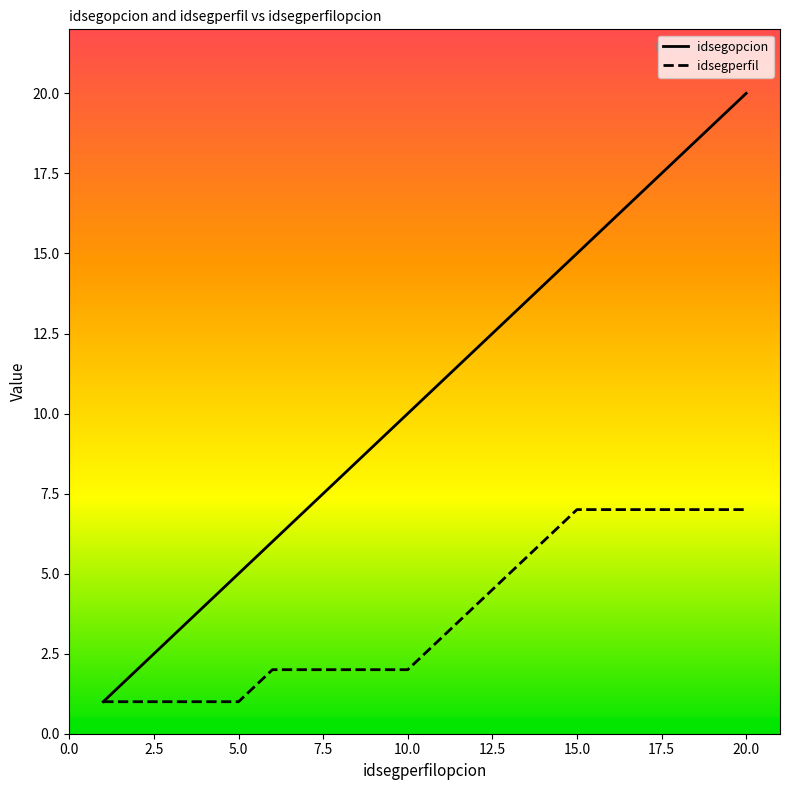

List the series in order of their peak value, lowest first.

idsegperfil, idsegopcion